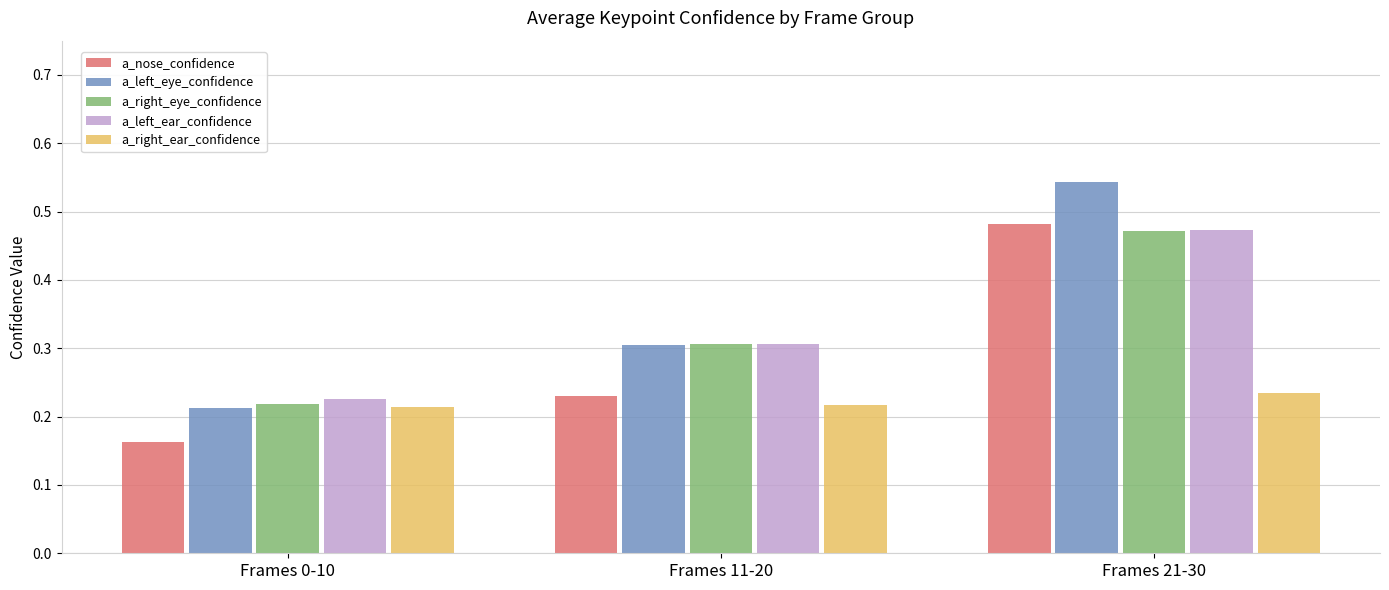

What is the sum of all a_right_eye_confidence values?

1.0